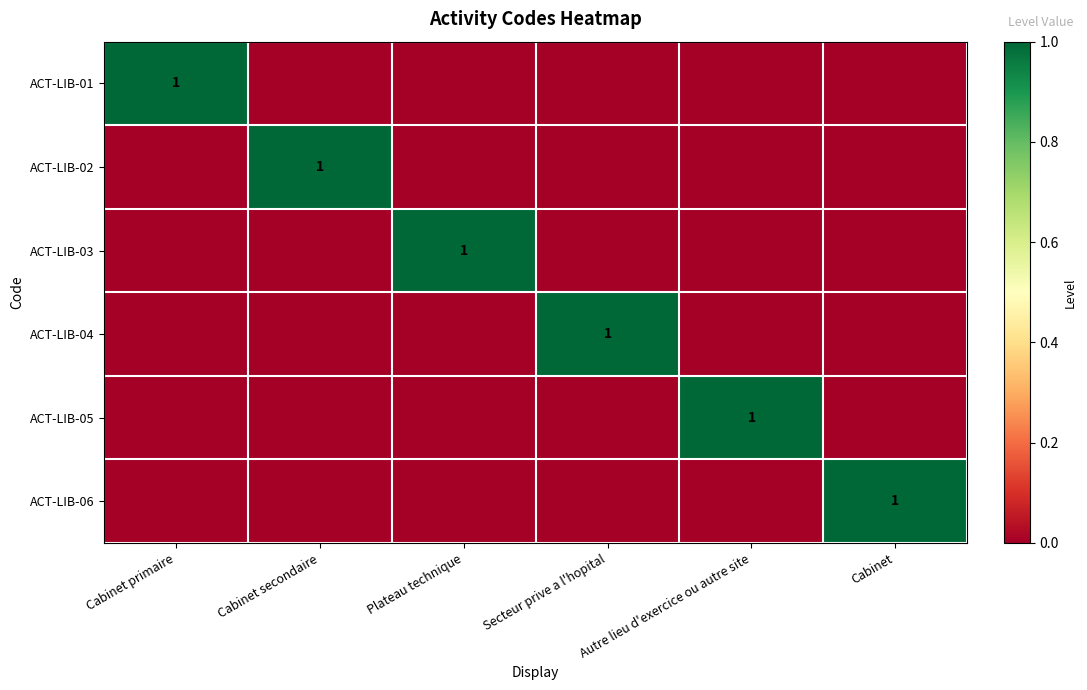

Which series has the largest total across all categories?

ACT-LIB-01